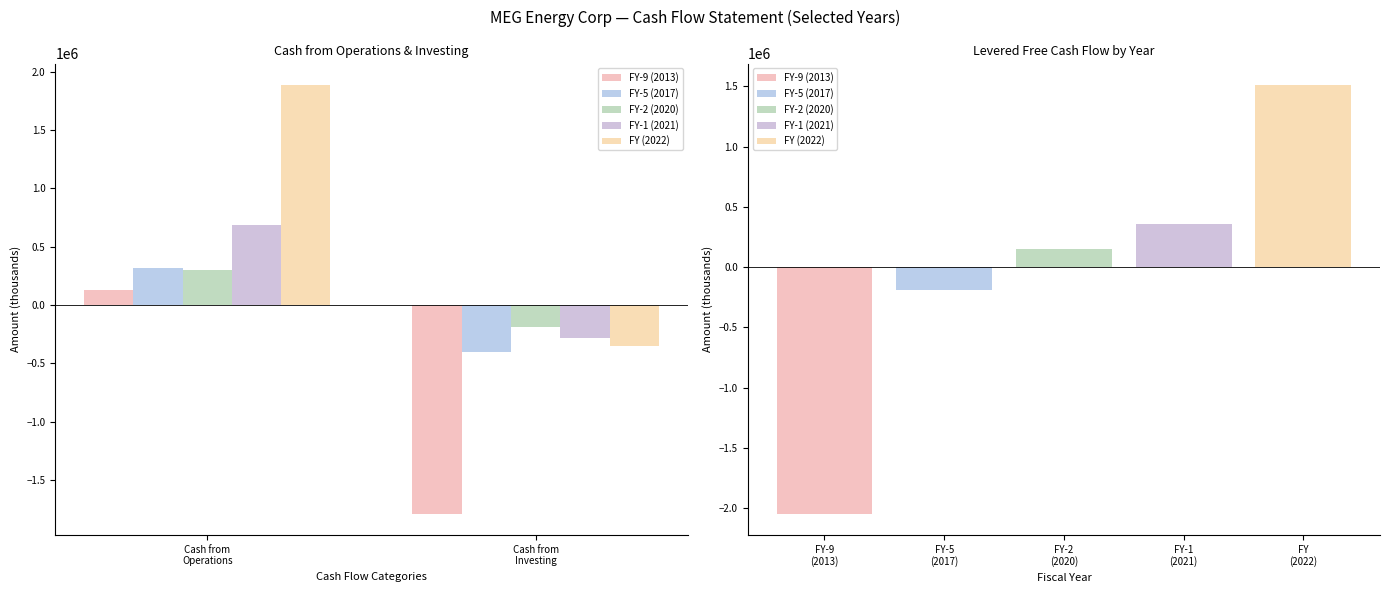

Is it true that FY (2022) equals -466595 at Cash from Financing?

False